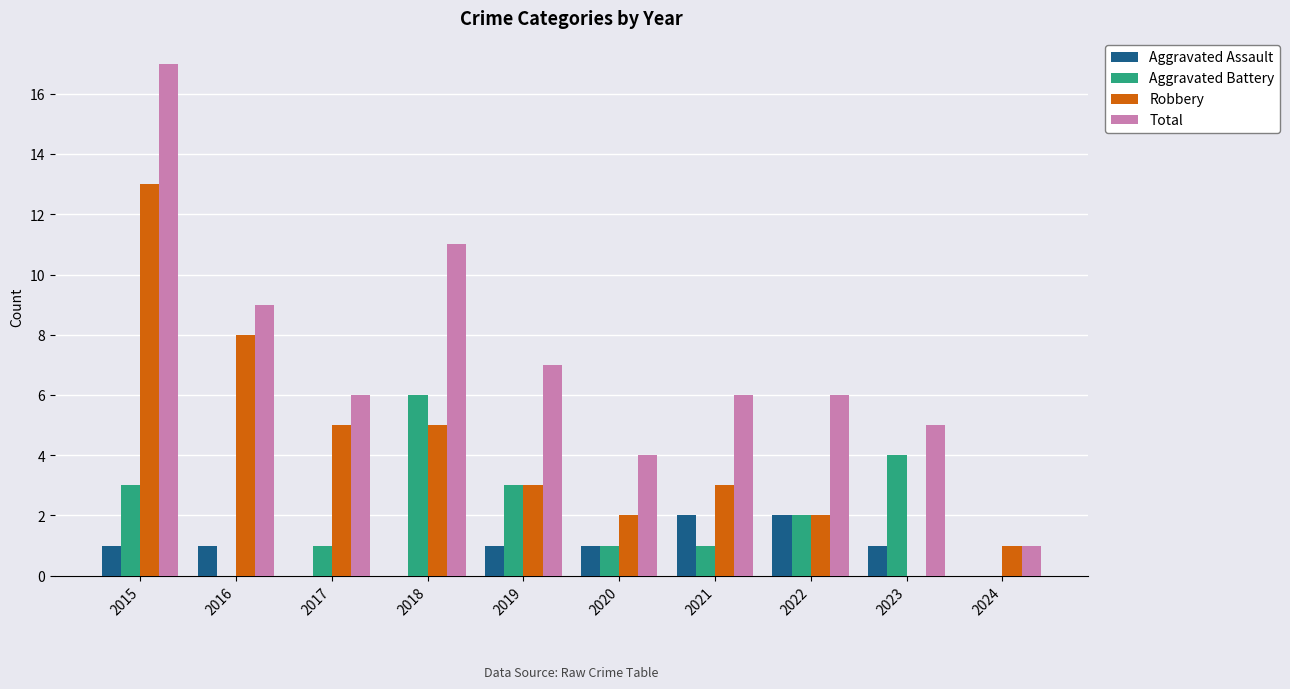

What is the total value across all series at 2018?

22